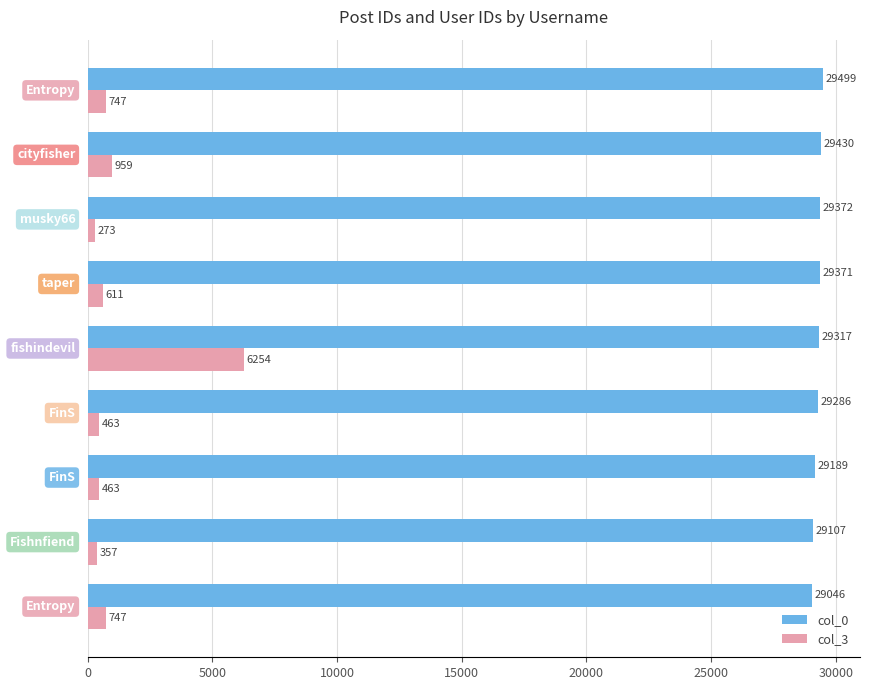

Rank the series by their average value, from highest to lowest.

col_0, col_3